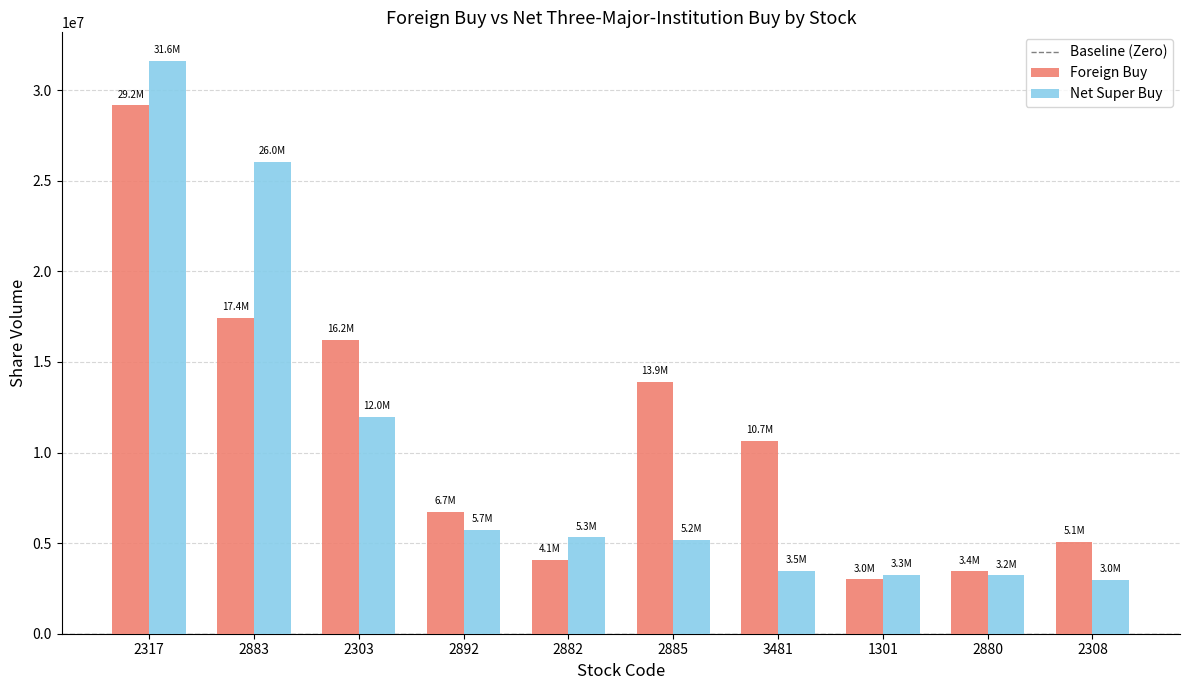

What is the label of the 1st bar from the left?

2317